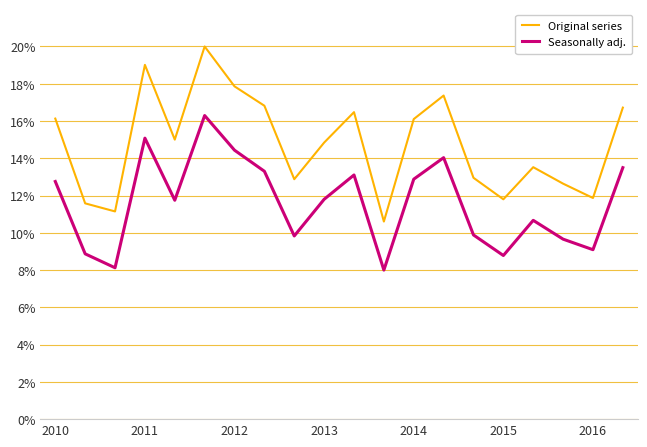

Does the chart have visible grid lines?

Yes